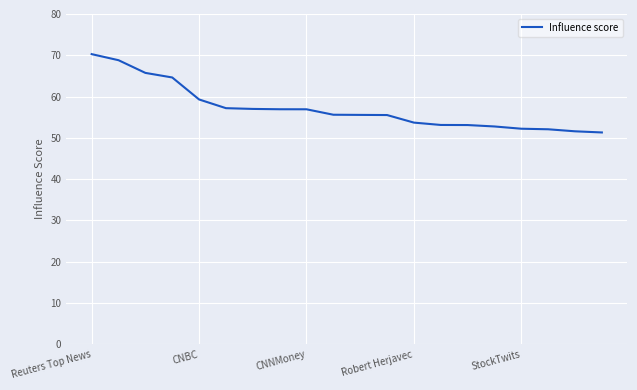

What is the difference between the maximum and minimum values?

19.0